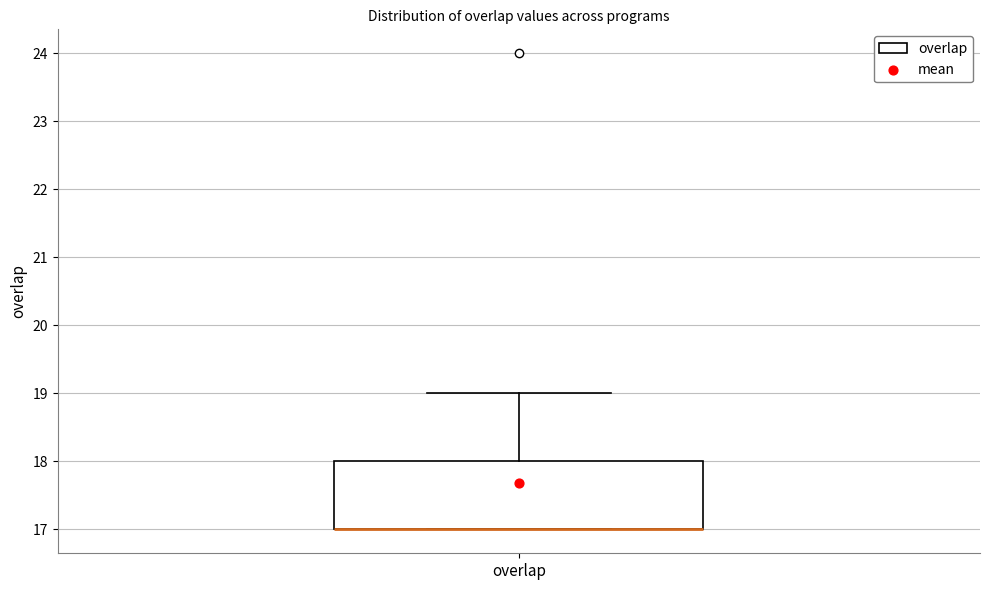

Read this box plot against the y-axis: the position of the median line, the range covered by the box, and the ends of both whiskers. The values are not printed on the chart, so give them approximately, as read against the axis.

median 17 (drawn on the box's lower edge), box 17 to 18, whiskers 17 to 19